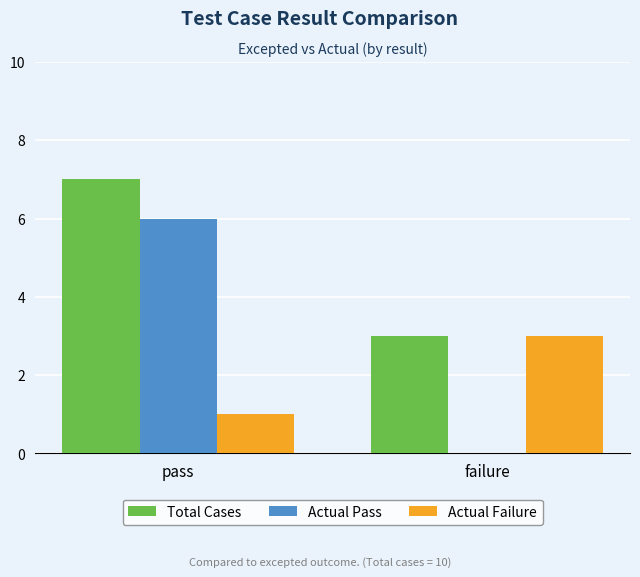

What is the difference between the Total Cases values at pass and failure?

4